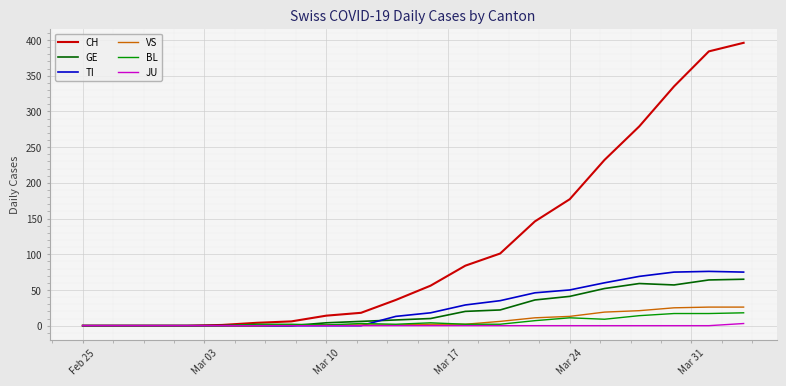

What is the maximum value for VS?

26